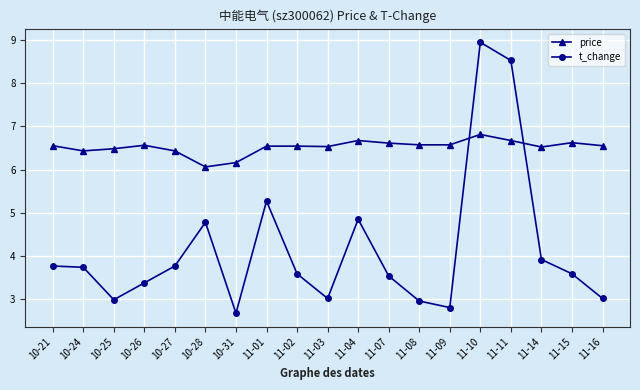

What is the difference between the maximum and minimum values in the t_change series?

6.3